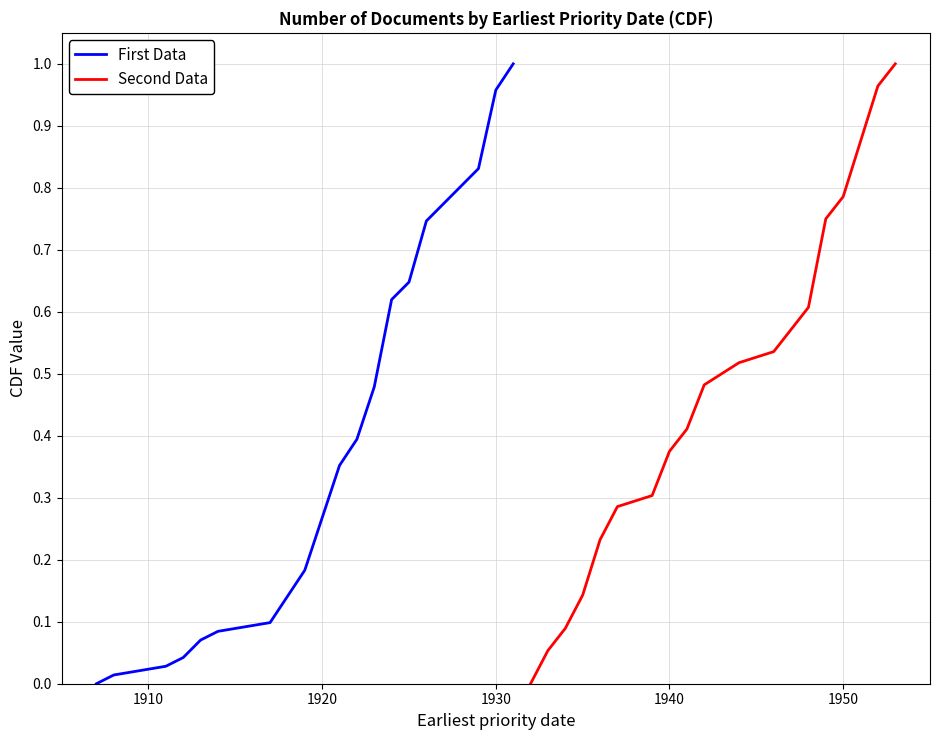

Rank the series by their average value, from lowest to highest.

First Data, Second Data